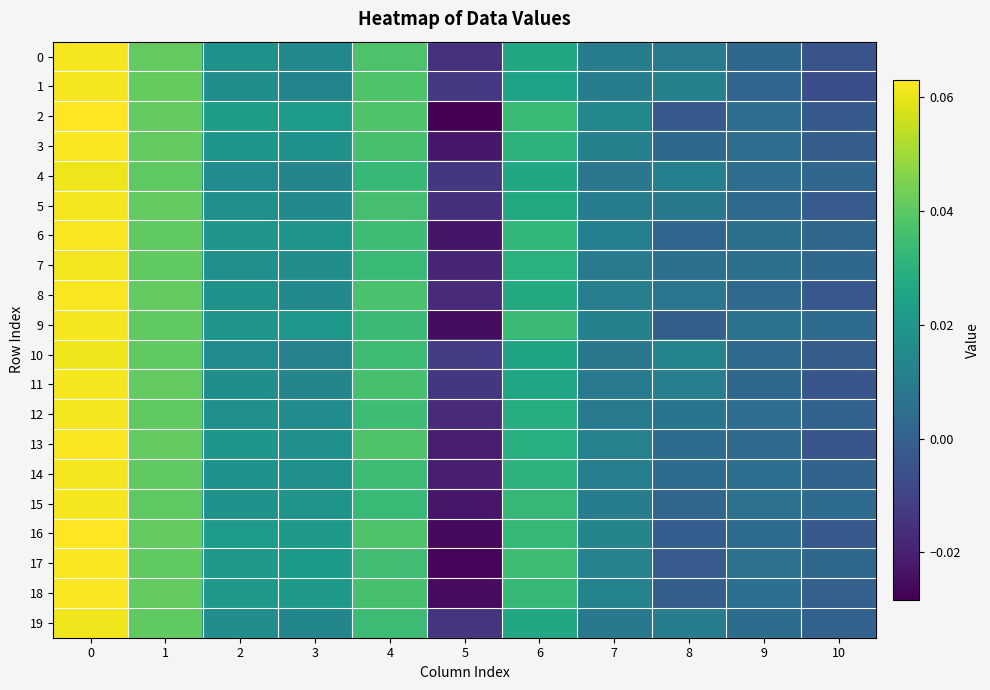

Reading right to left, list all the values displayed in this chart.

row_0: 10=-0.0	9=0.0	8=0.0	7=0.0	6=0.0	5=-0.0	4=0.0	3=0.0	2=0.0	1=0.0	0=0.1
row_1: 10=-0.0	9=0.0	8=0.0	7=0.0	6=0.0	5=-0.0	4=0.0	3=0.0	2=0.0	1=0.0	0=0.1
row_2: 10=-0.0	9=0.0	8=-0.0	7=0.0	6=0.0	5=-0.0	4=0.0	3=0.0	2=0.0	1=0.0	0=0.1
row_3: 10=-0.0	9=0.0	8=0.0	7=0.0	6=0.0	5=-0.0	4=0.0	3=0.0	2=0.0	1=0.0	0=0.1
row_4: 10=0.0	9=0.0	8=0.0	7=0.0	6=0.0	5=-0.0	4=0.0	3=0.0	2=0.0	1=0.0	0=0.1
row_5: 10=-0.0	9=0.0	8=0.0	7=0.0	6=0.0	5=-0.0	4=0.0	3=0.0	2=0.0	1=0.0	0=0.1
row_6: 10=0.0	9=0.0	8=0.0	7=0.0	6=0.0	5=-0.0	4=0.0	3=0.0	2=0.0	1=0.0	0=0.1
row_7: 10=0.0	9=0.0	8=0.0	7=0.0	6=0.0	5=-0.0	4=0.0	3=0.0	2=0.0	1=0.0	0=0.1
row_8: 10=-0.0	9=0.0	8=0.0	7=0.0	6=0.0	5=-0.0	4=0.0	3=0.0	2=0.0	1=0.0	0=0.1
row_9: 10=0.0	9=0.0	8=-0.0	7=0.0	6=0.0	5=-0.0	4=0.0	3=0.0	2=0.0	1=0.0	0=0.1
row_10: 10=-0.0	9=0.0	8=0.0	7=0.0	6=0.0	5=-0.0	4=0.0	3=0.0	2=0.0	1=0.0	0=0.1
row_11: 10=-0.0	9=0.0	8=0.0	7=0.0	6=0.0	5=-0.0	4=0.0	3=0.0	2=0.0	1=0.0	0=0.1
row_12: 10=0.0	9=0.0	8=0.0	7=0.0	6=0.0	5=-0.0	4=0.0	3=0.0	2=0.0	1=0.0	0=0.1
row_13: 10=-0.0	9=0.0	8=0.0	7=0.0	6=0.0	5=-0.0	4=0.0	3=0.0	2=0.0	1=0.0	0=0.1
row_14: 10=0.0	9=0.0	8=0.0	7=0.0	6=0.0	5=-0.0	4=0.0	3=0.0	2=0.0	1=0.0	0=0.1
row_15: 10=0.0	9=0.0	8=0.0	7=0.0	6=0.0	5=-0.0	4=0.0	3=0.0	2=0.0	1=0.0	0=0.1
row_16: 10=-0.0	9=0.0	8=-0.0	7=0.0	6=0.0	5=-0.0	4=0.0	3=0.0	2=0.0	1=0.0	0=0.1
row_17: 10=0.0	9=0.0	8=-0.0	7=0.0	6=0.0	5=-0.0	4=0.0	3=0.0	2=0.0	1=0.0	0=0.1
row_18: 10=-0.0	9=0.0	8=-0.0	7=0.0	6=0.0	5=-0.0	4=0.0	3=0.0	2=0.0	1=0.0	0=0.1
row_19: 10=0.0	9=0.0	8=0.0	7=0.0	6=0.0	5=-0.0	4=0.0	3=0.0	2=0.0	1=0.0	0=0.1